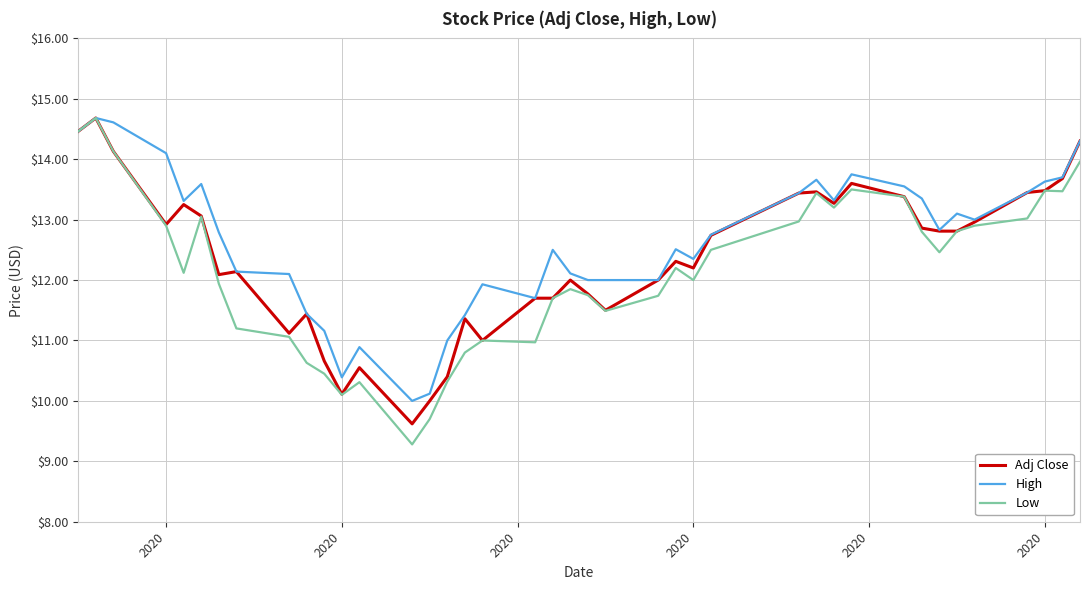

What is the greatest value displayed?

14.7